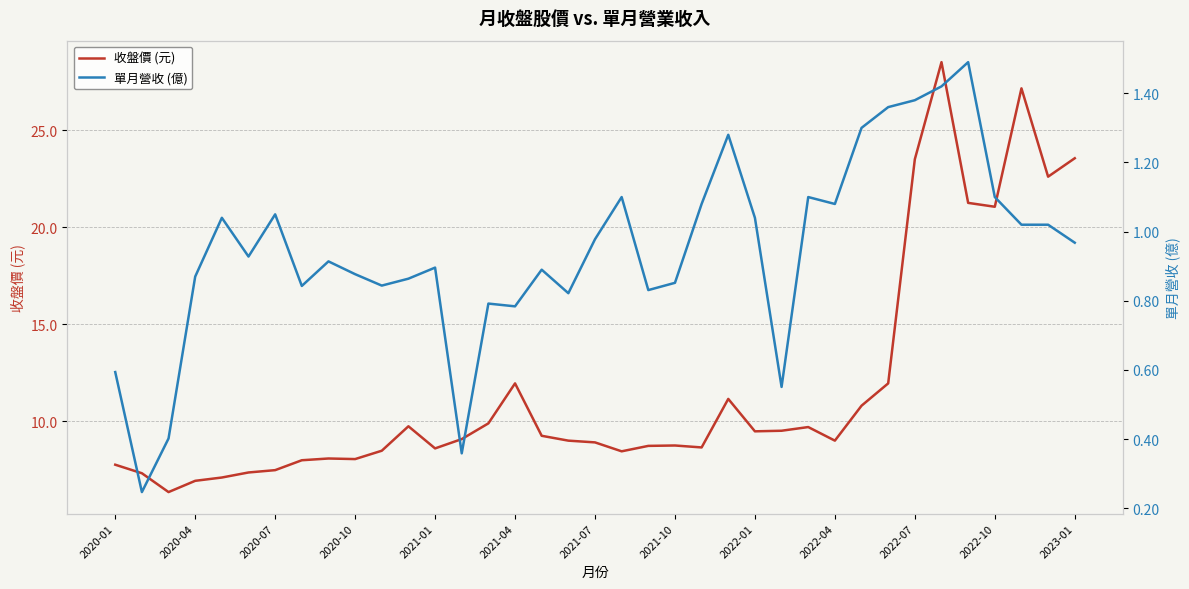

What are all the series names shown in the legend?

收盤價 (元), 單月營收 (億)